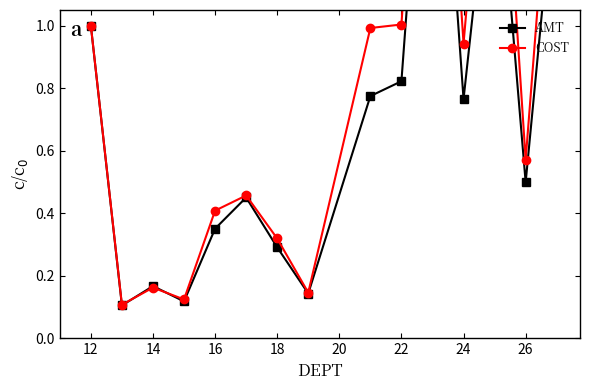

Which series has the largest range (max minus min)?

COST